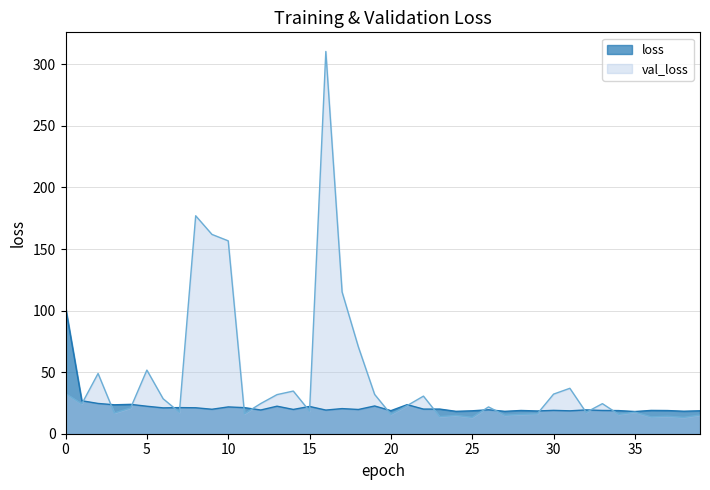

What is the label of the 40th point from the left?

39